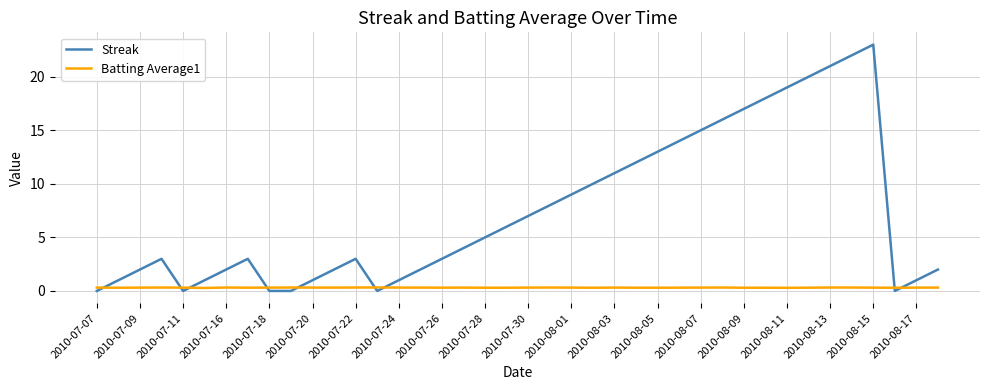

What is the greatest value displayed?

23.0